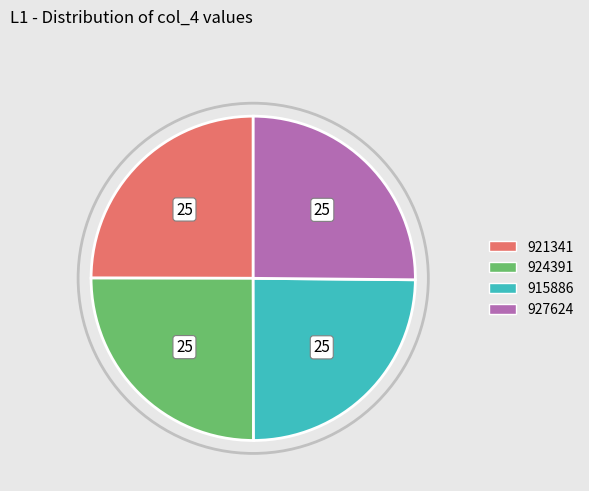

Is it true that 915886 is 25% of the pie?

True